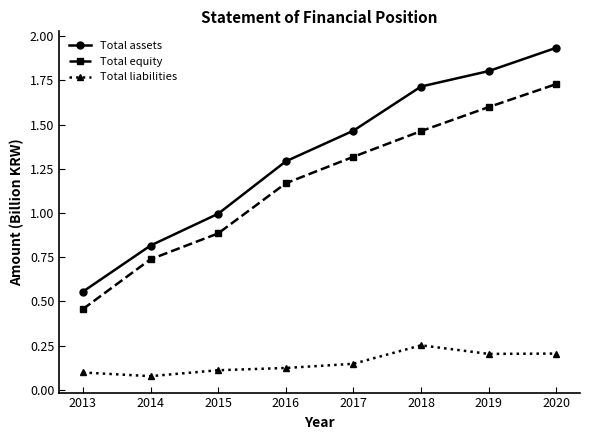

True or false: Total equity has more than 1 points higher than both neighbors.

False